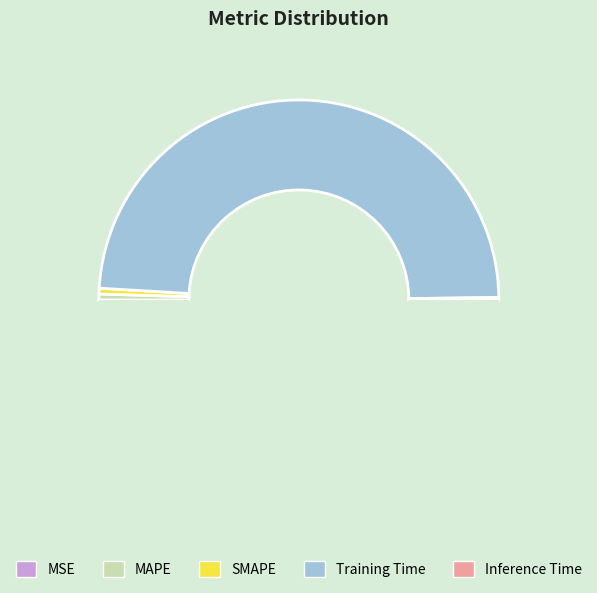

What is the largest slice in the pie chart?

Training Time